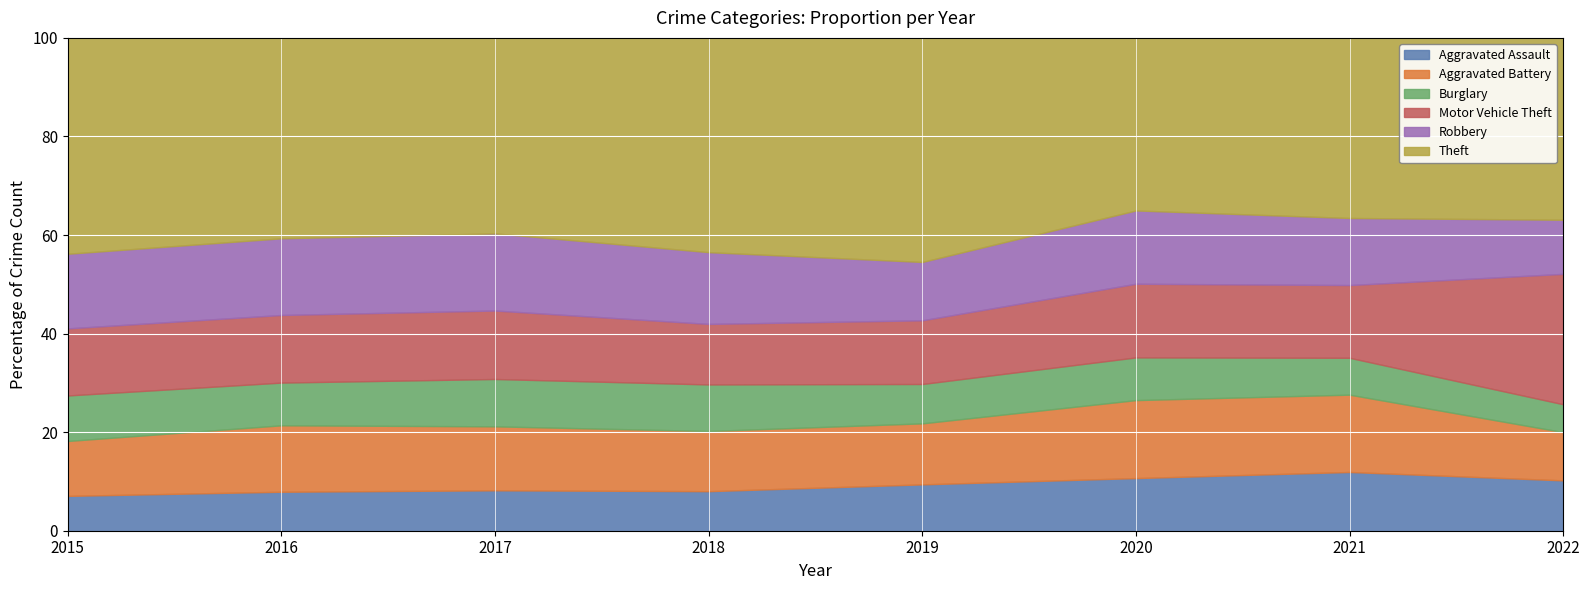

What is the lowest value of the Aggravated Assault series?

7.1